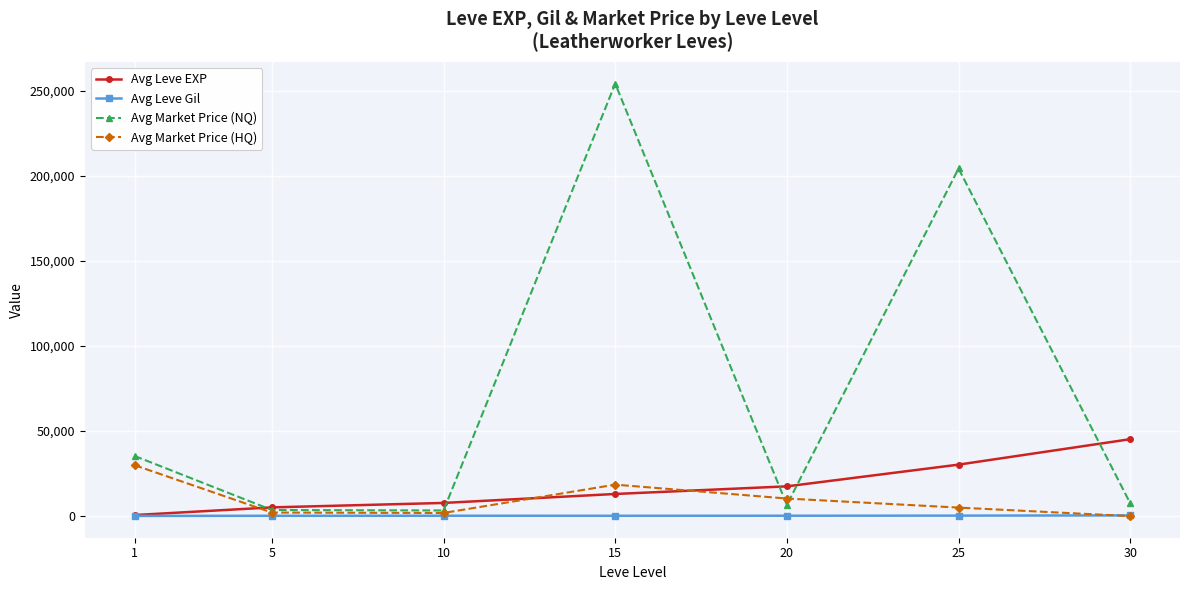

What value does the Avg Leve Gil series have at 5?

184